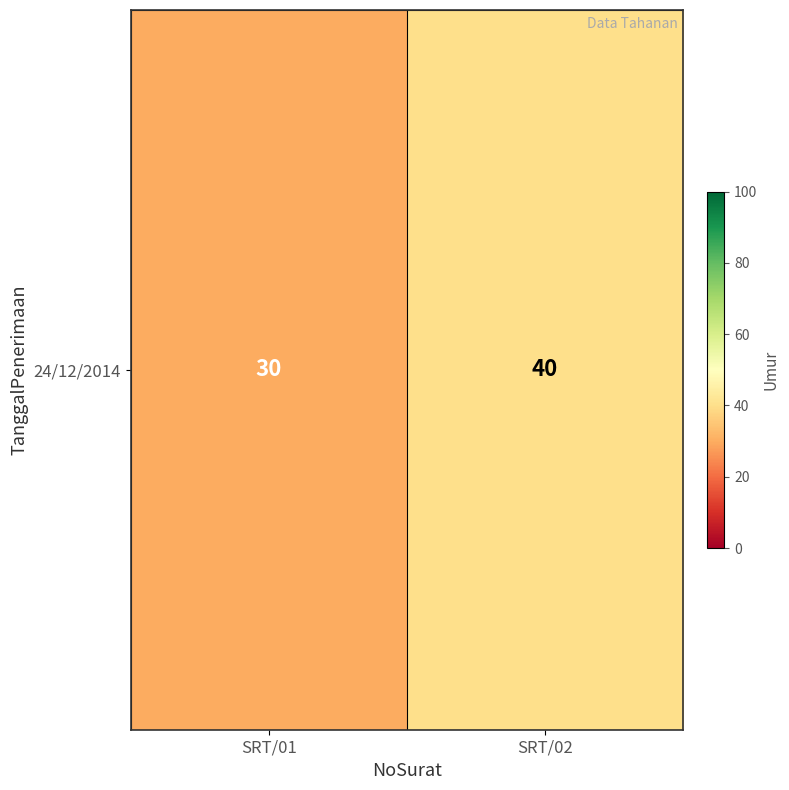

Is it true that the value at SRT/01 is 30?

True